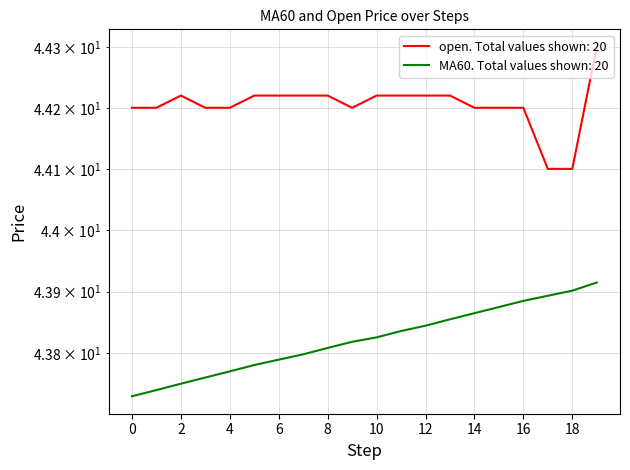

List the labels in order of MA60 value, smallest first.

0, 1, 2, 3, 4, 5, 6, 7, 8, 9, 10, 11, 12, 13, 14, 15, 16, 17, 18, 19